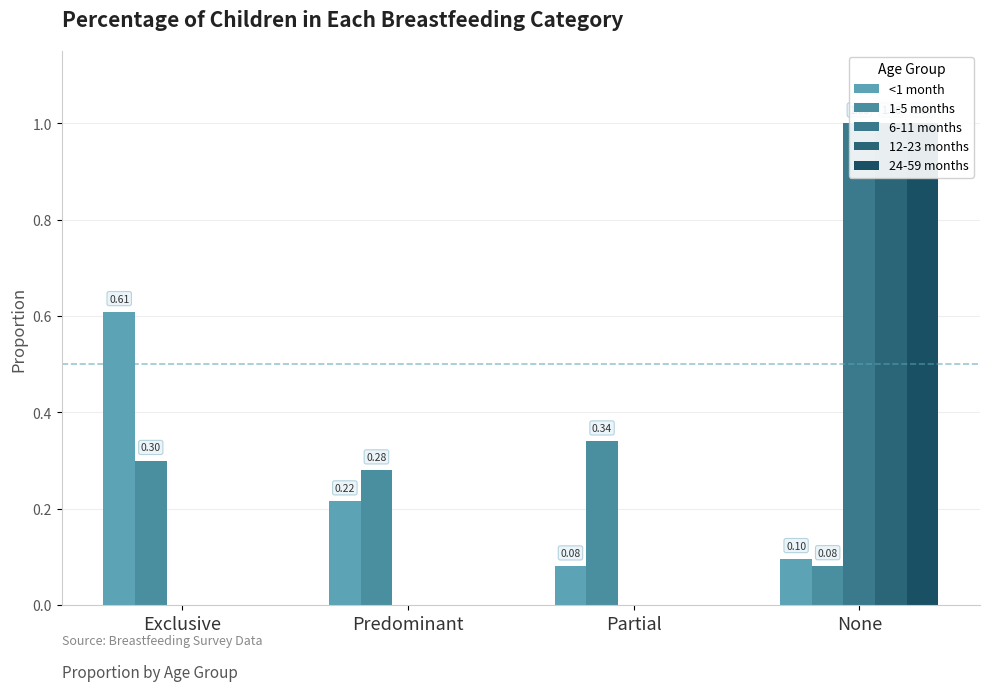

How many bars are there in each group?

5